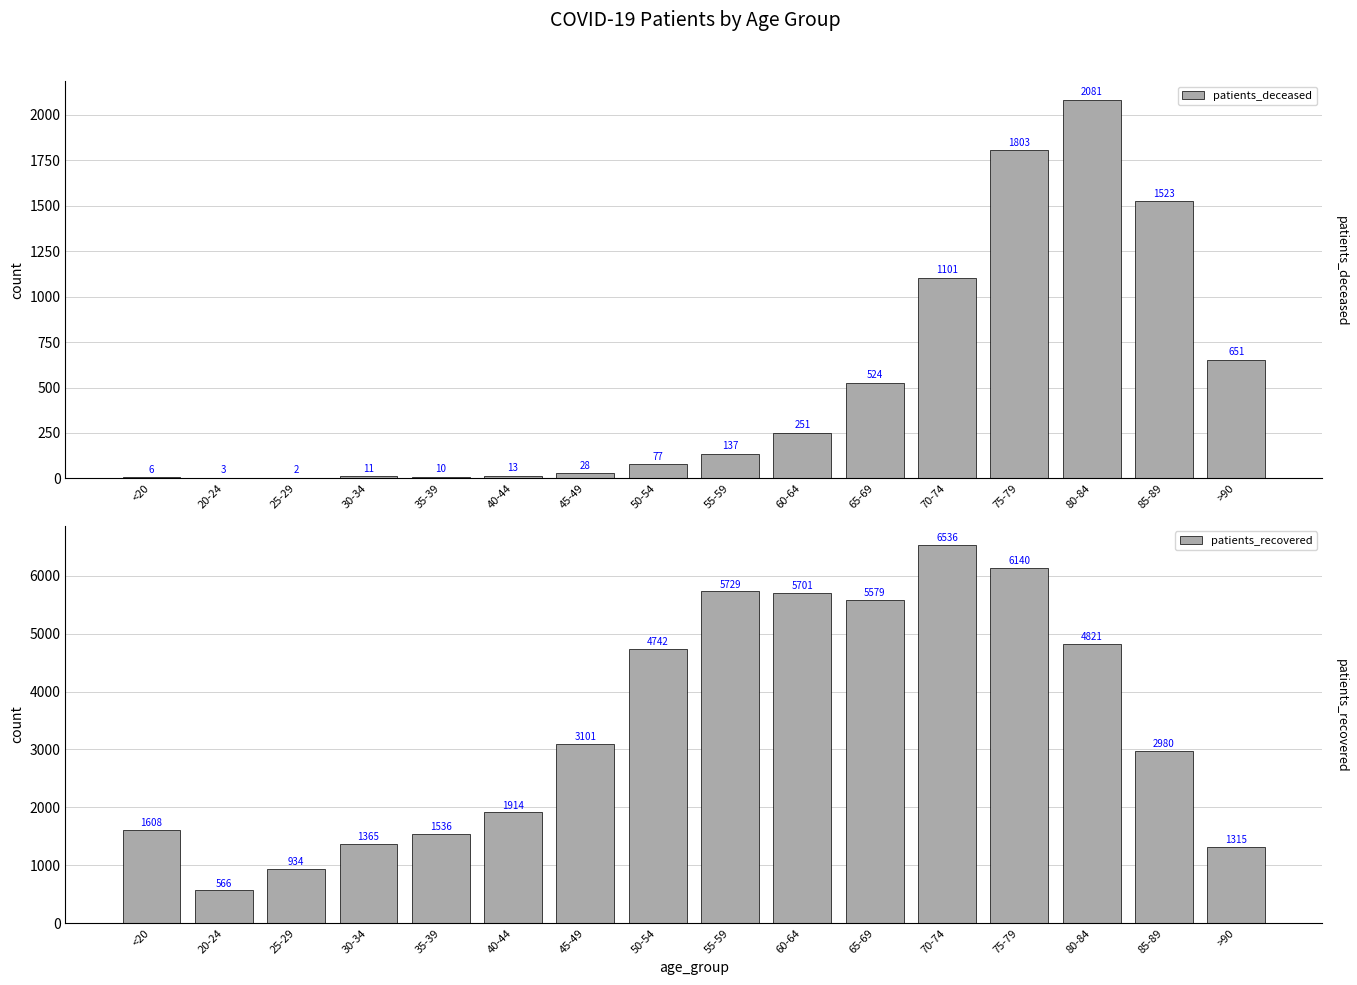

What are all the series names shown in the legend?

patients_deceased, patients_recovered